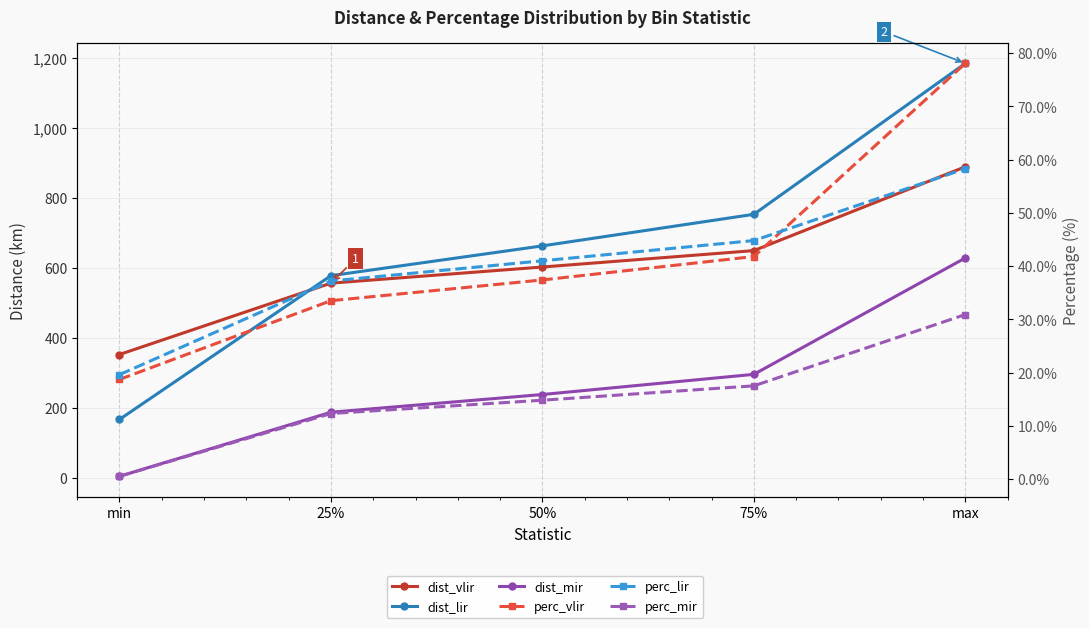

How many values in the perc_mir series are below 14?

2